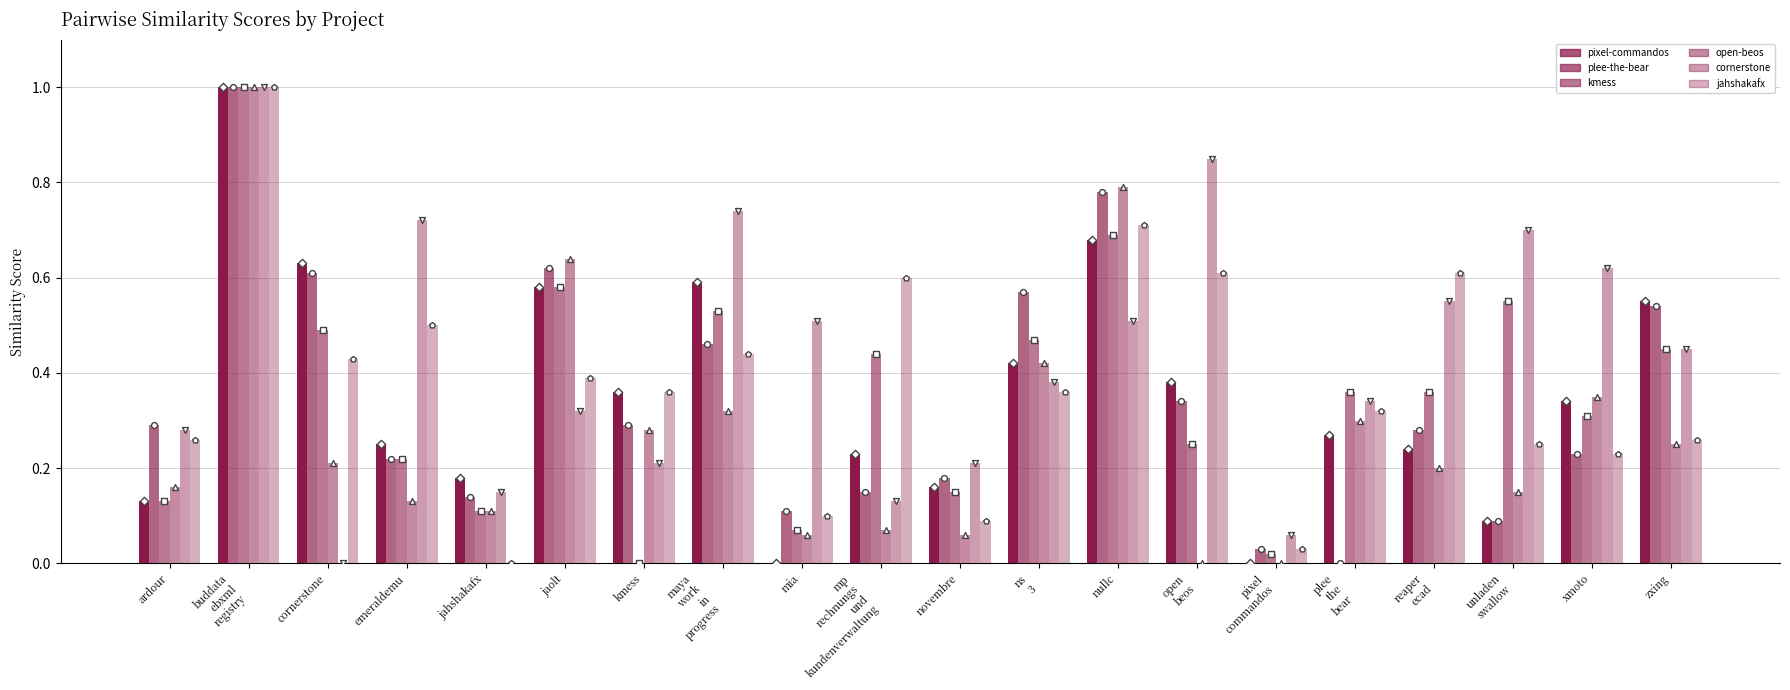

Is the value of kmess.csv at open beos greater than the value of pixel-commandos.csv at buddata ebxml registry?

No